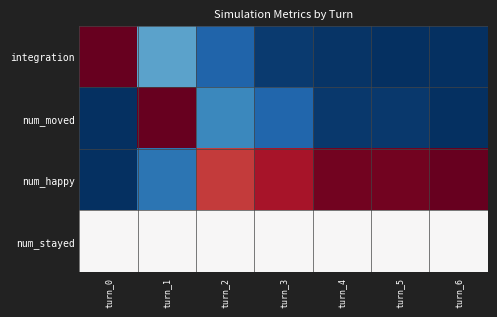

List the series in order of their peak value, highest first.

integration, num_moved, num_happy, num_stayed